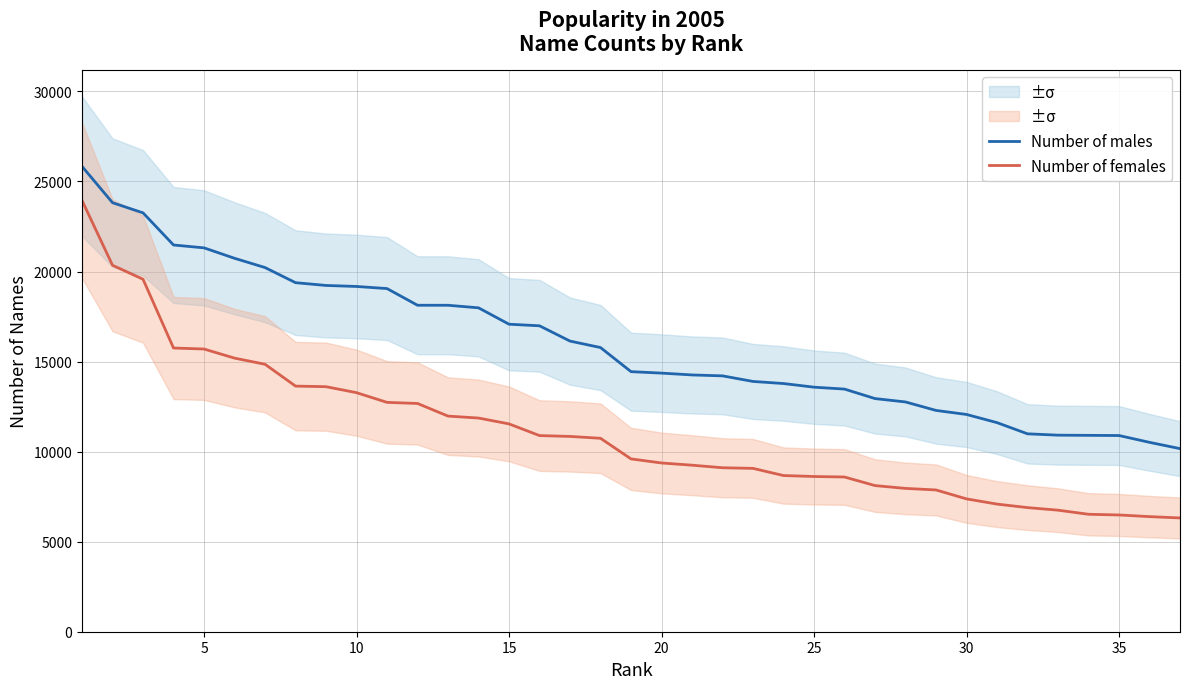

True or false: Number of females and Number of males cross at least once.

False